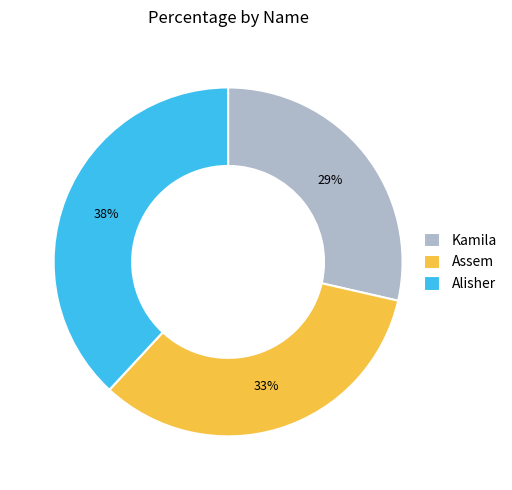

To the nearest percent, what is the difference between the Alisher and Assem slice percentages?

5%